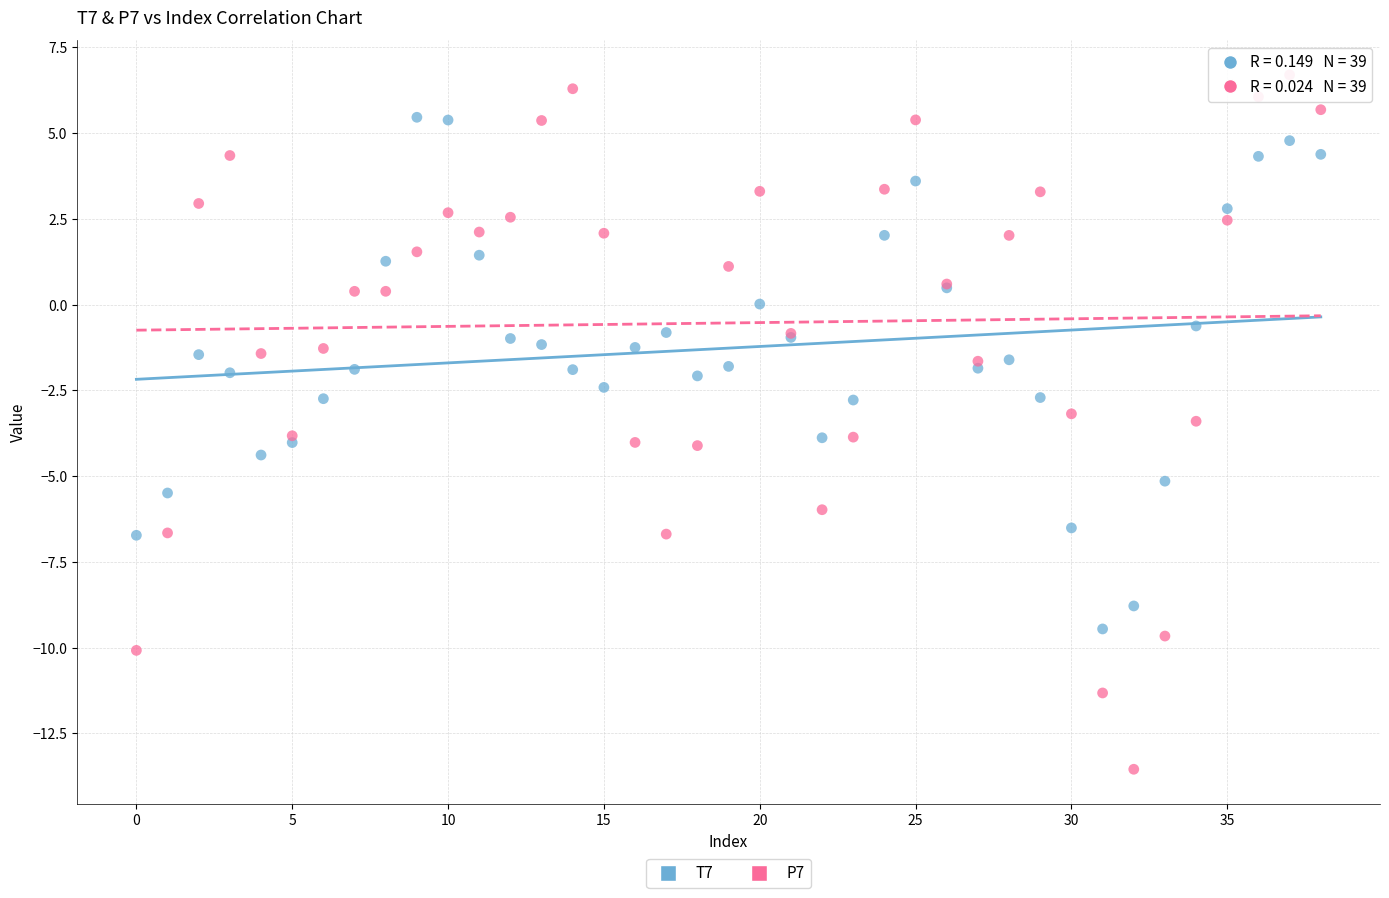

Which series reaches the maximum Y coordinate?

P7